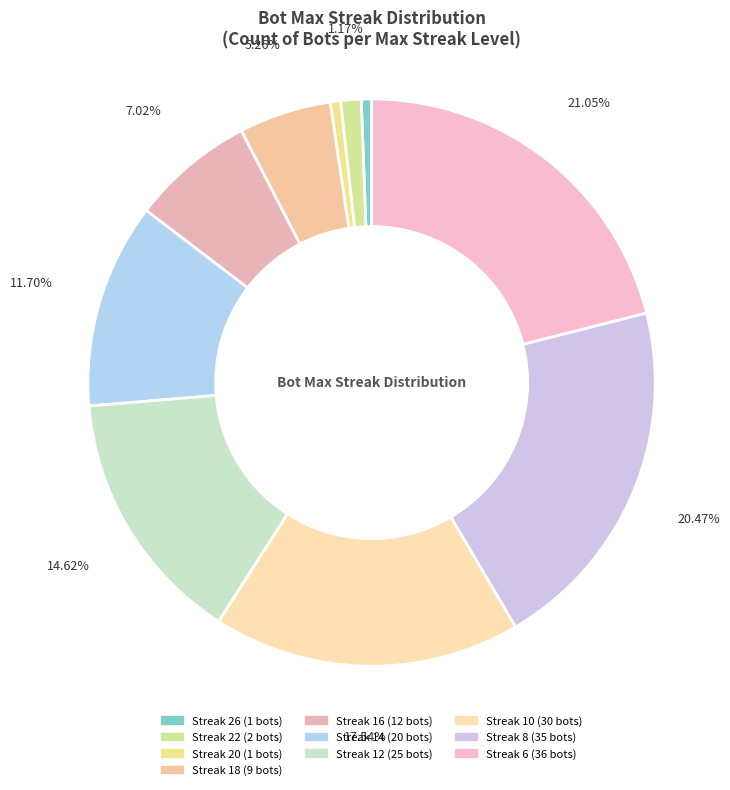

How many slices are in this pie chart?

10